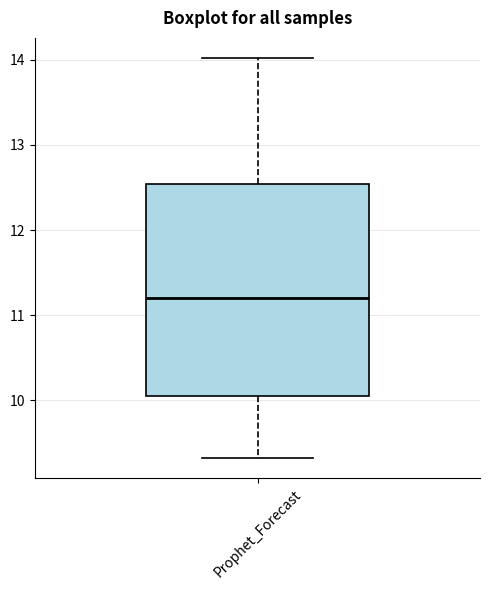

Transcribe this box plot: give where the median line is, the range the box spans, and where the two whiskers end, as read against the y-axis. The values are not printed on the chart, so give them approximately, as read against the axis.

median 11.2, box 10.0 to 12.5, whiskers 9.3 to 14.0